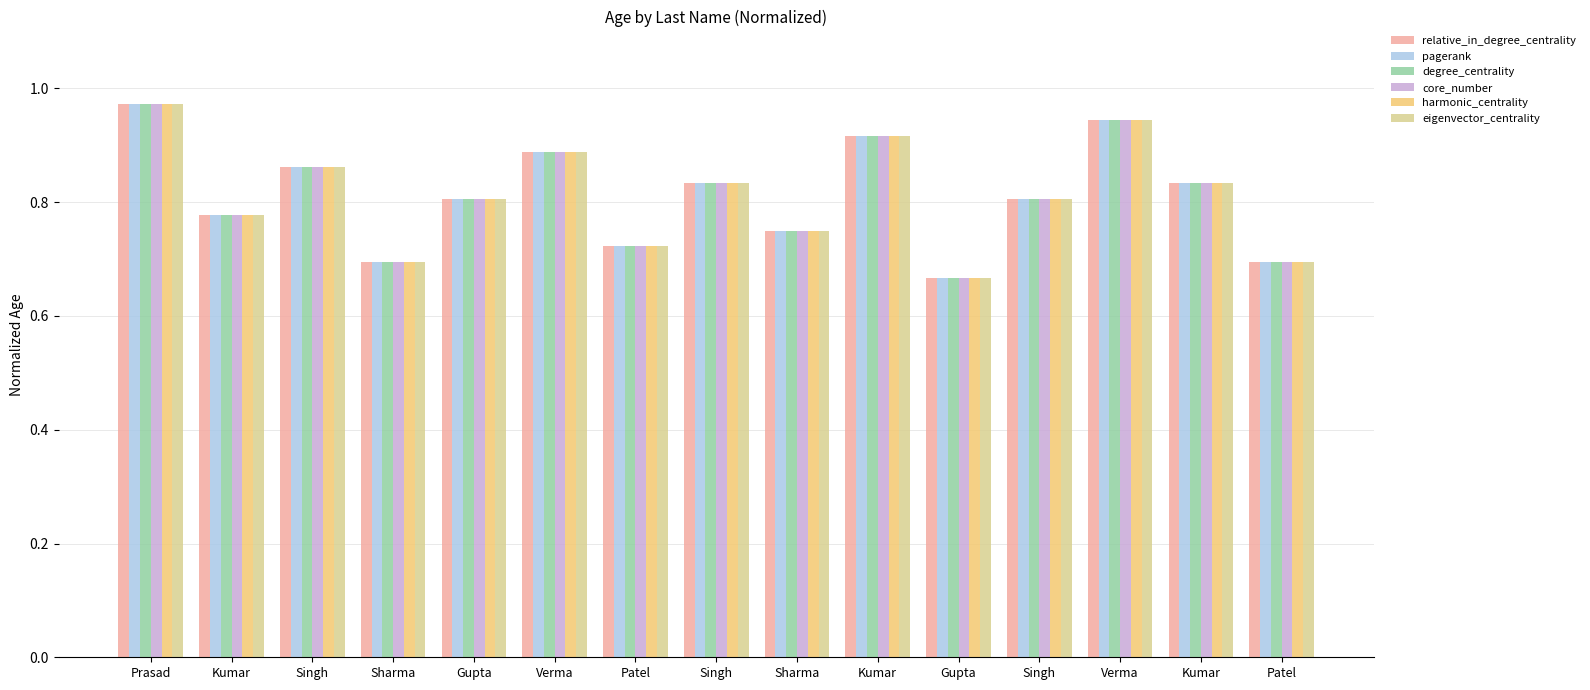

How many series are shown in this chart?

6